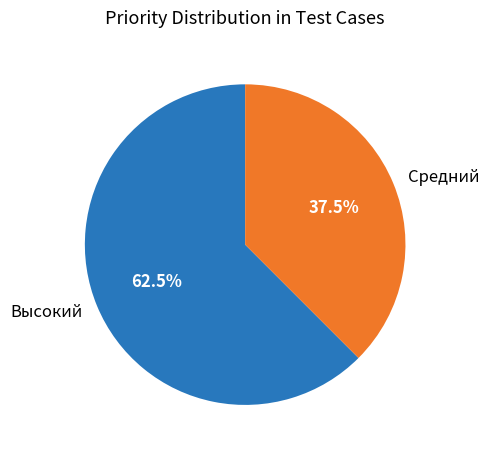

Which slice is the largest?

Высокий